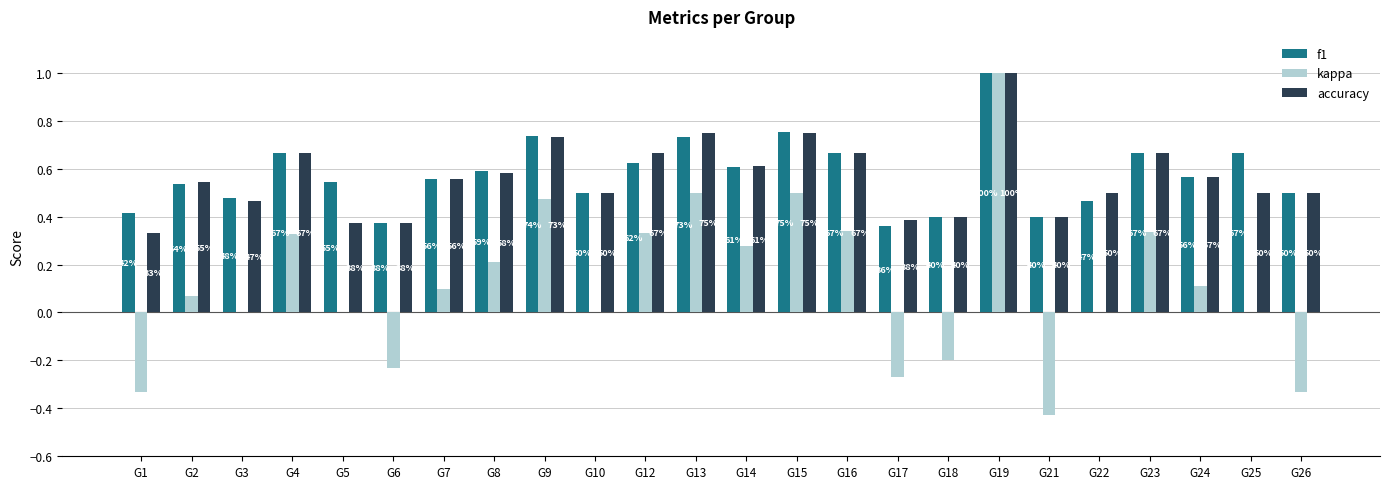

Where is f1 nearest to the value 0?

G17